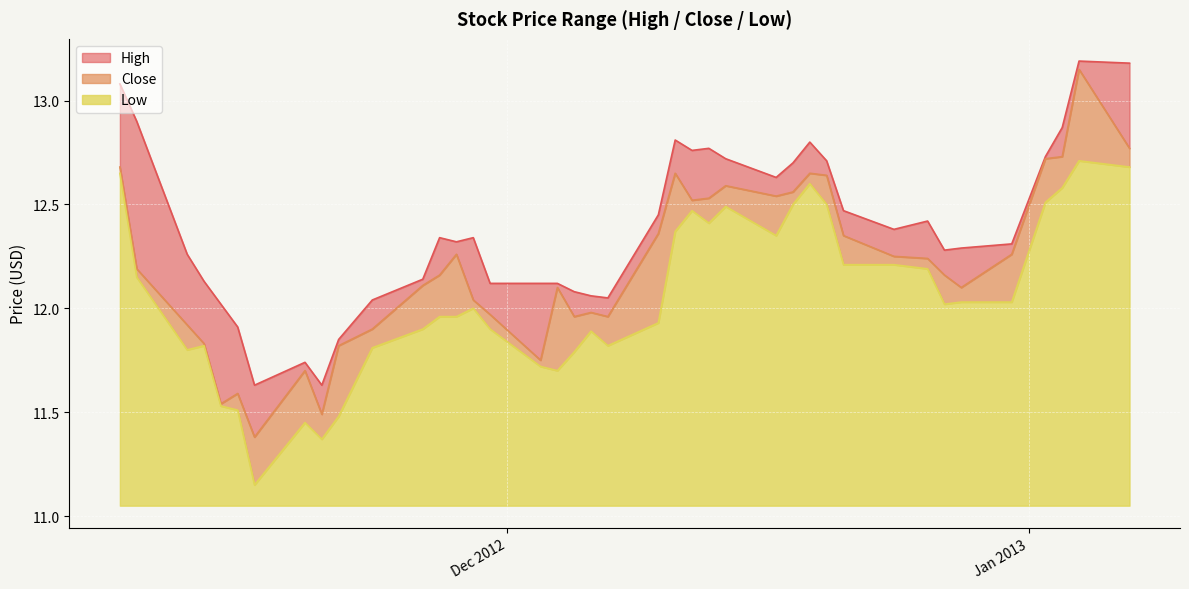

The value of Close at 14 is 22.0. True or false?

False